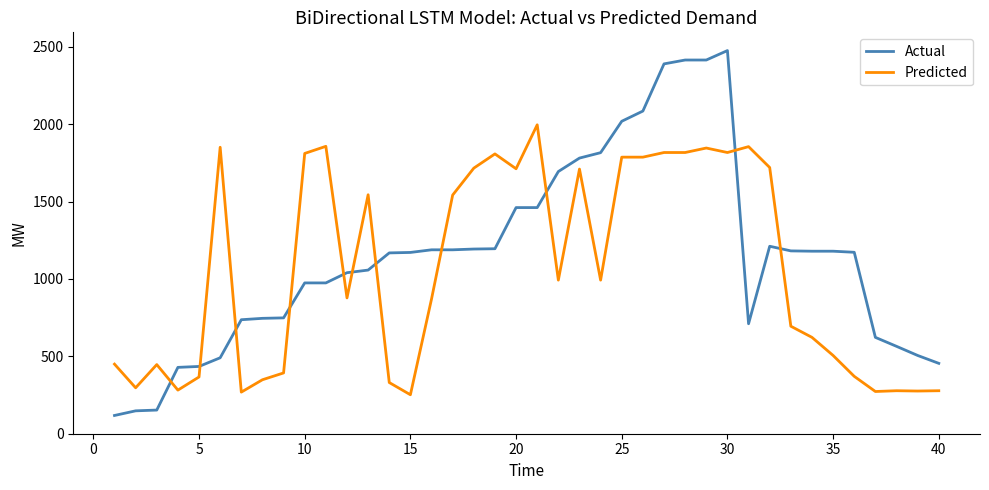

Which series has the widest spread of values?

Actual